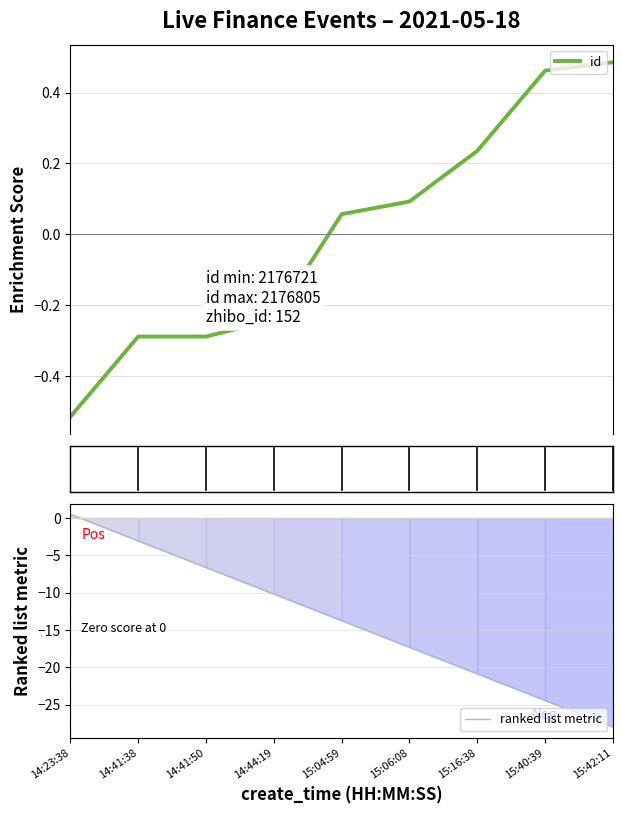

Which has a higher value, 15:06:08 or 14:23:38?

15:06:08